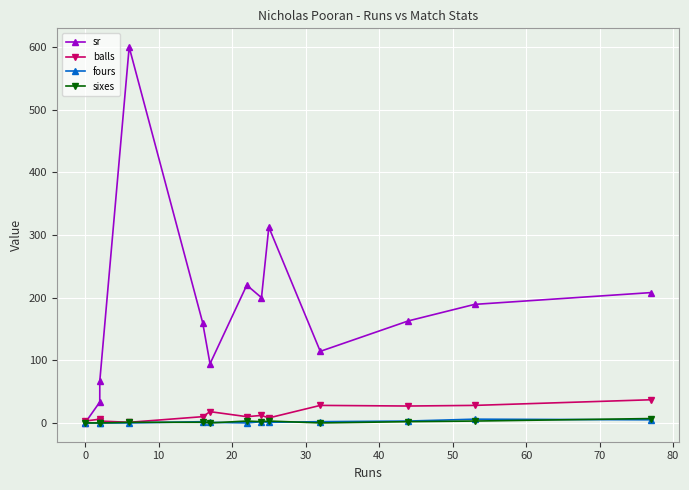

What is the greatest value displayed?

600.0